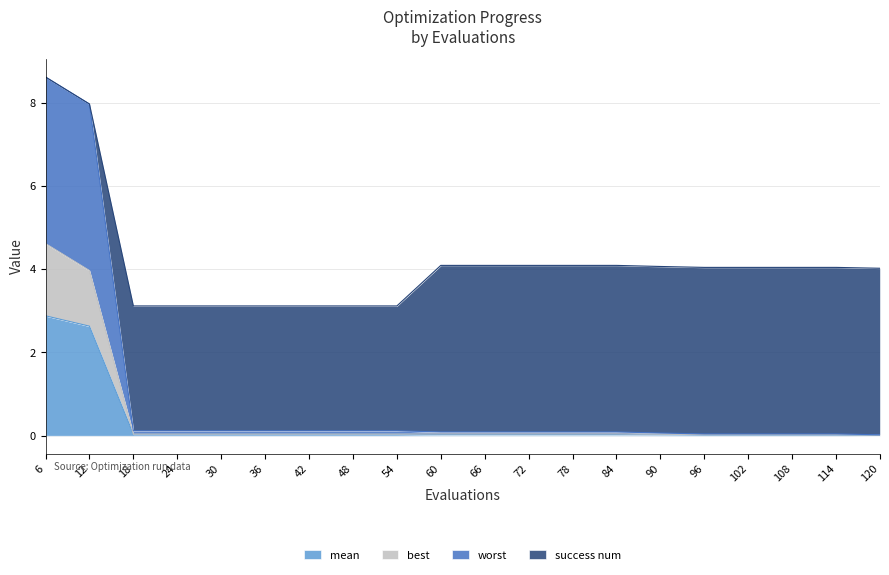

Between 90 and 120, which series saw the biggest shift?

worst